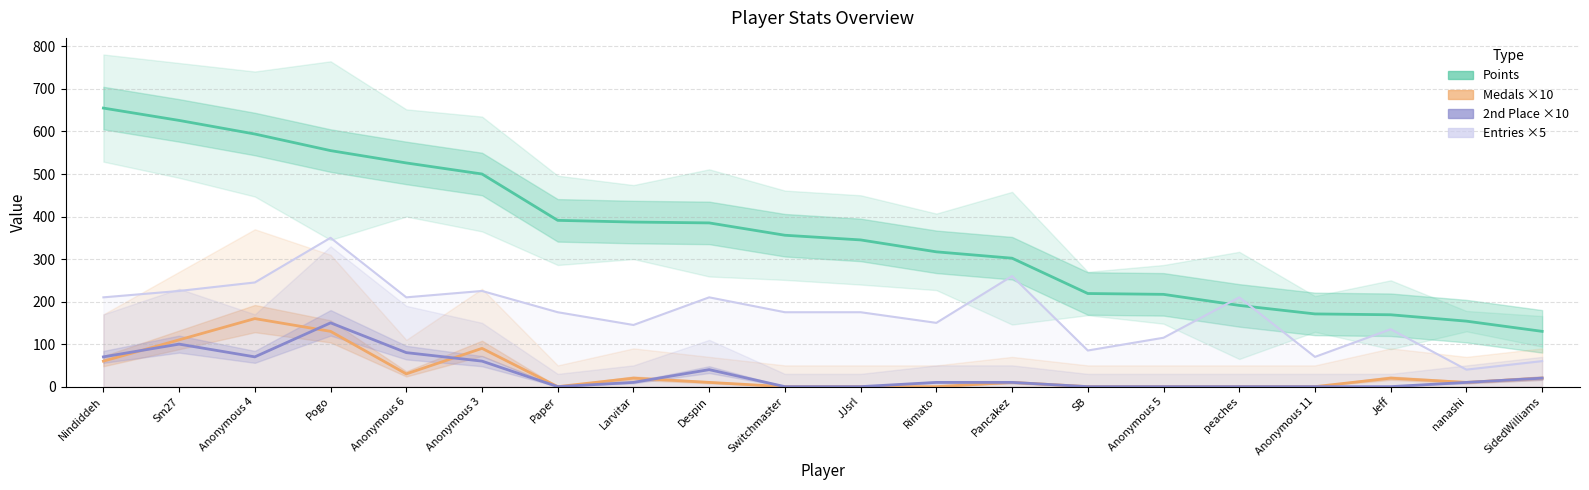

At which category is the sum across all series the highest?

Pogo